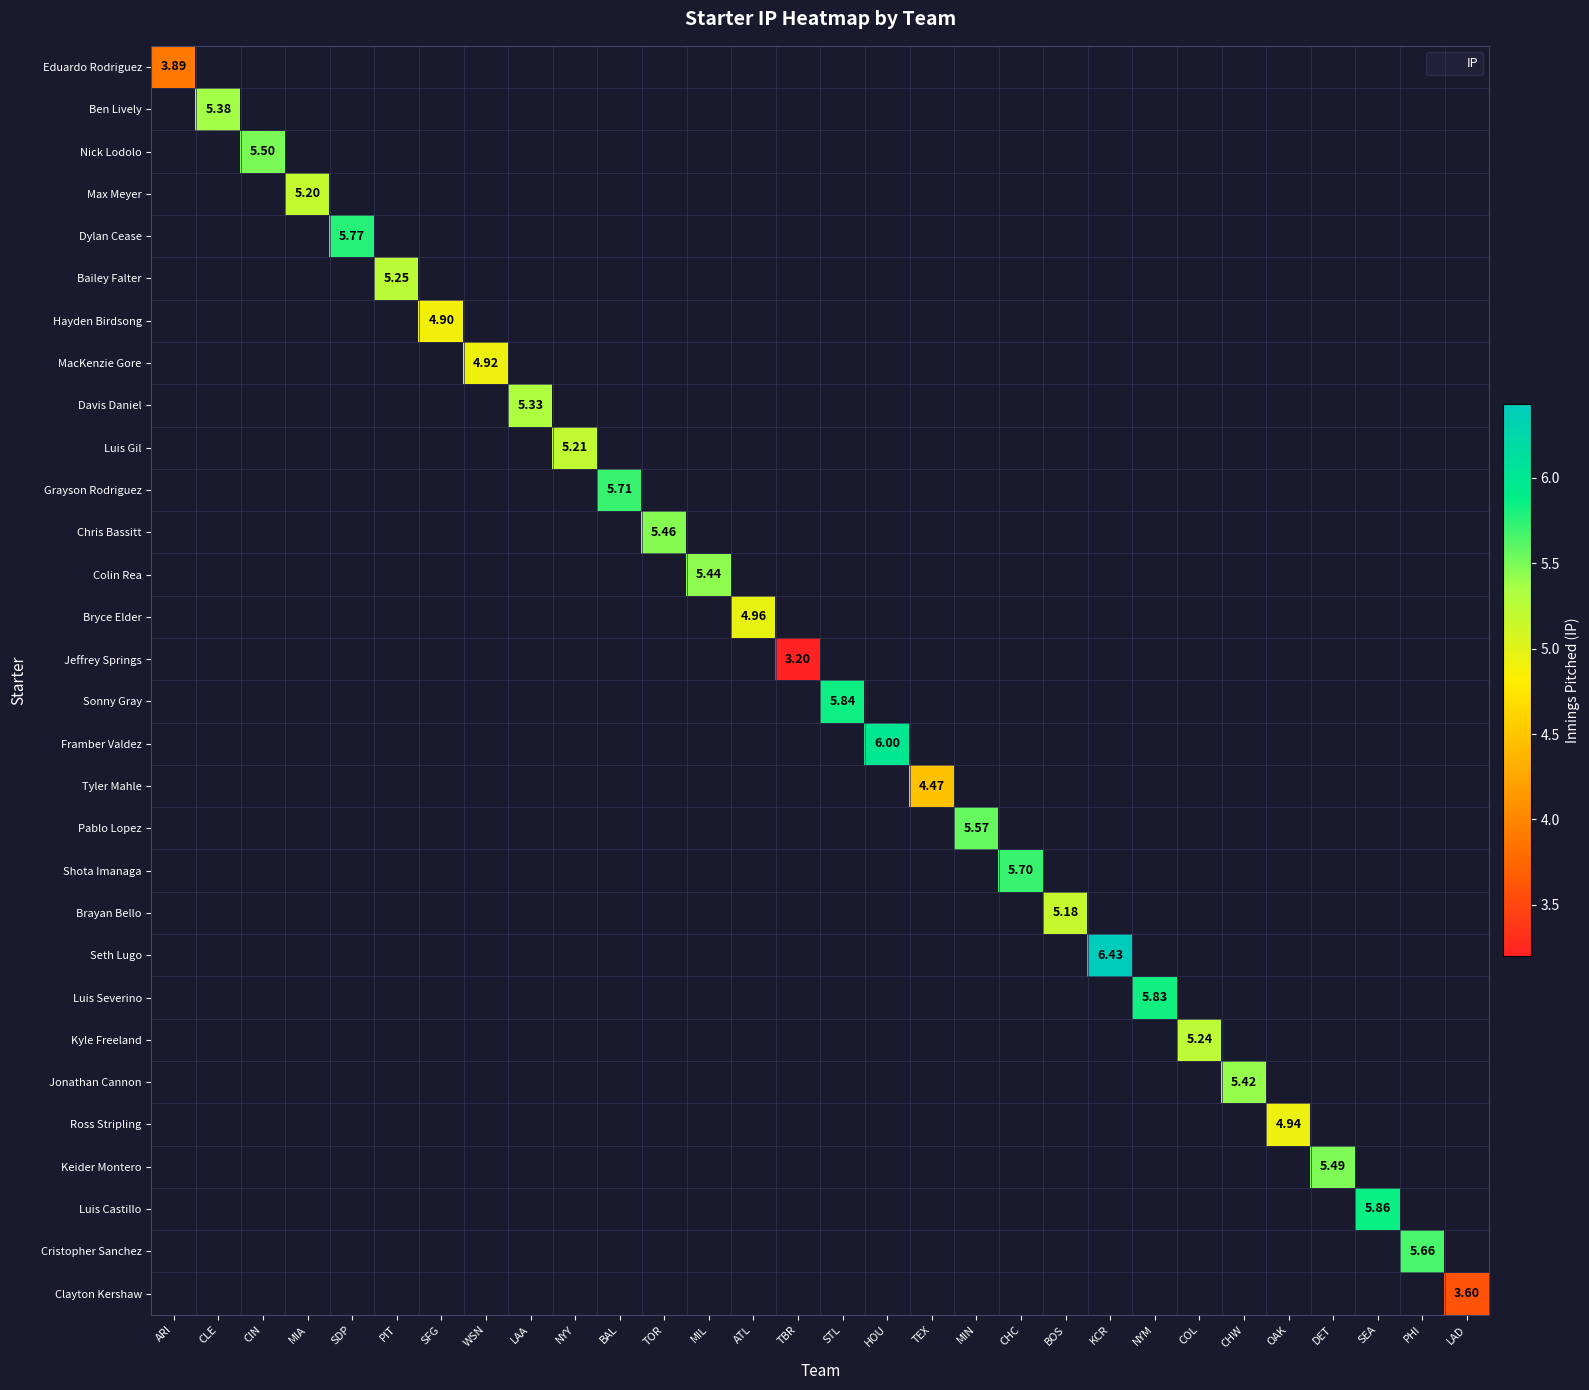

Which series has the widest spread of values?

Eduardo Rodriguez